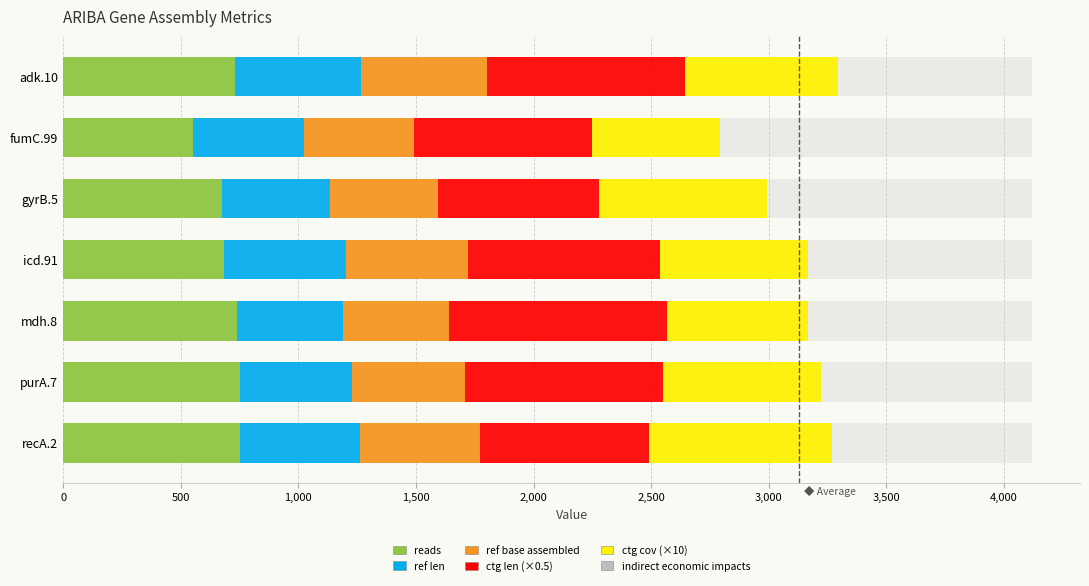

The value of ref len at fumC.99 is 469.0. True or false?

True